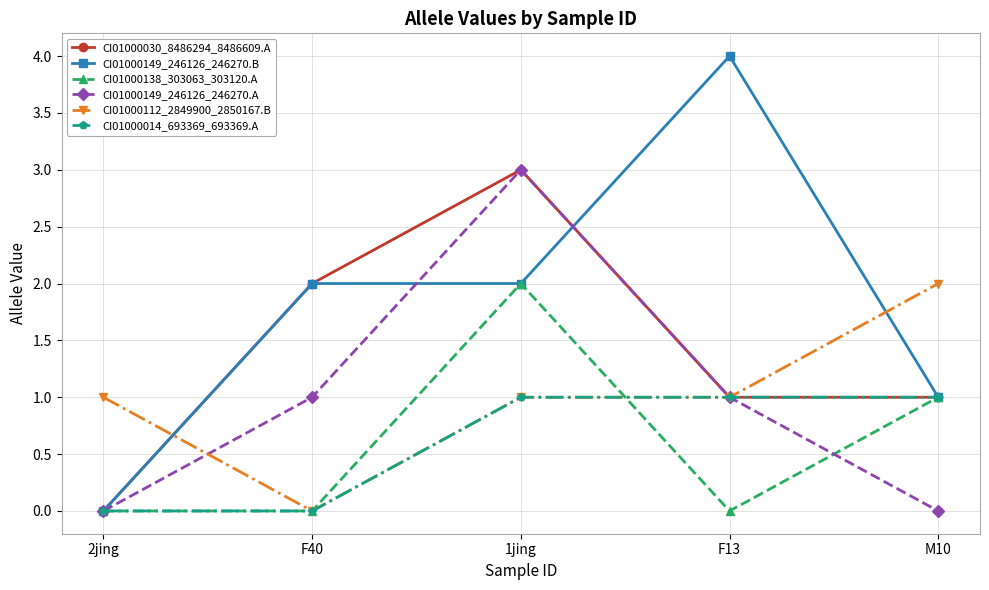

True or false: CI01000138_303063_303120.A has more than 0 interior local peaks.

True